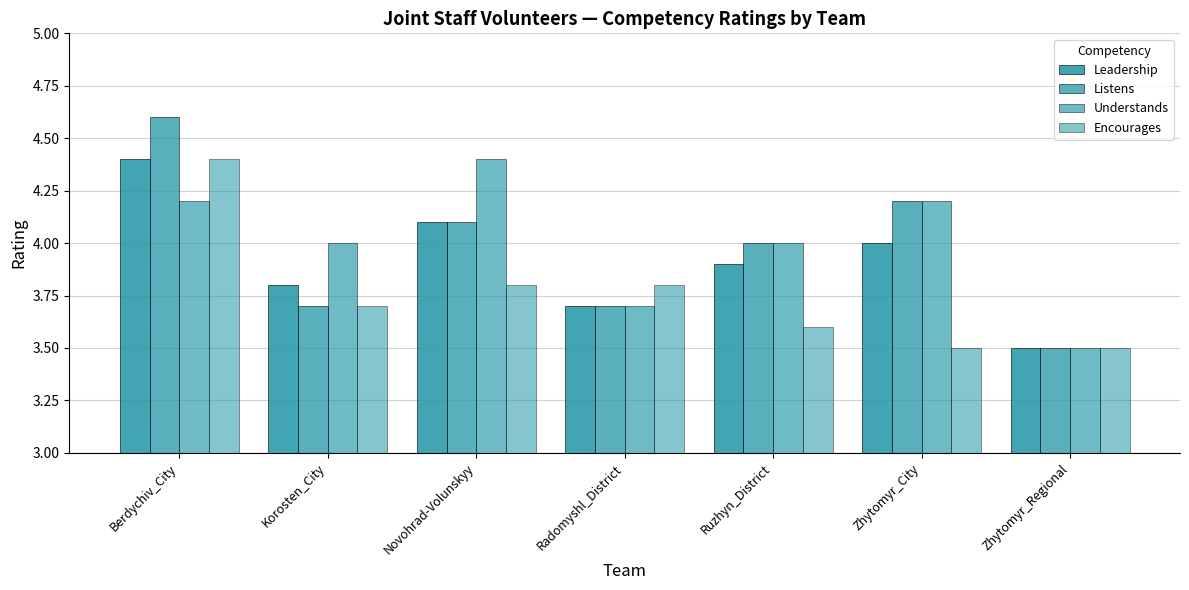

Is it true that Listens equals 4.2 at Zhytomyr_City?

True